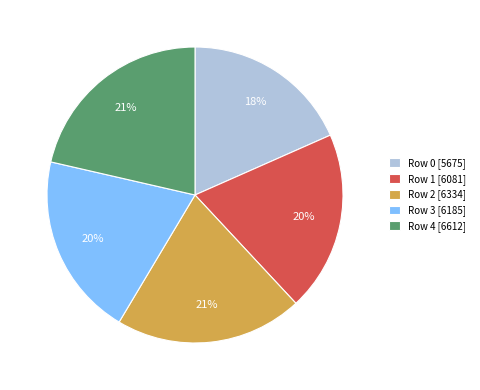

Approximately how many times larger is the value at Row 1 compared to Row 2?

1.0